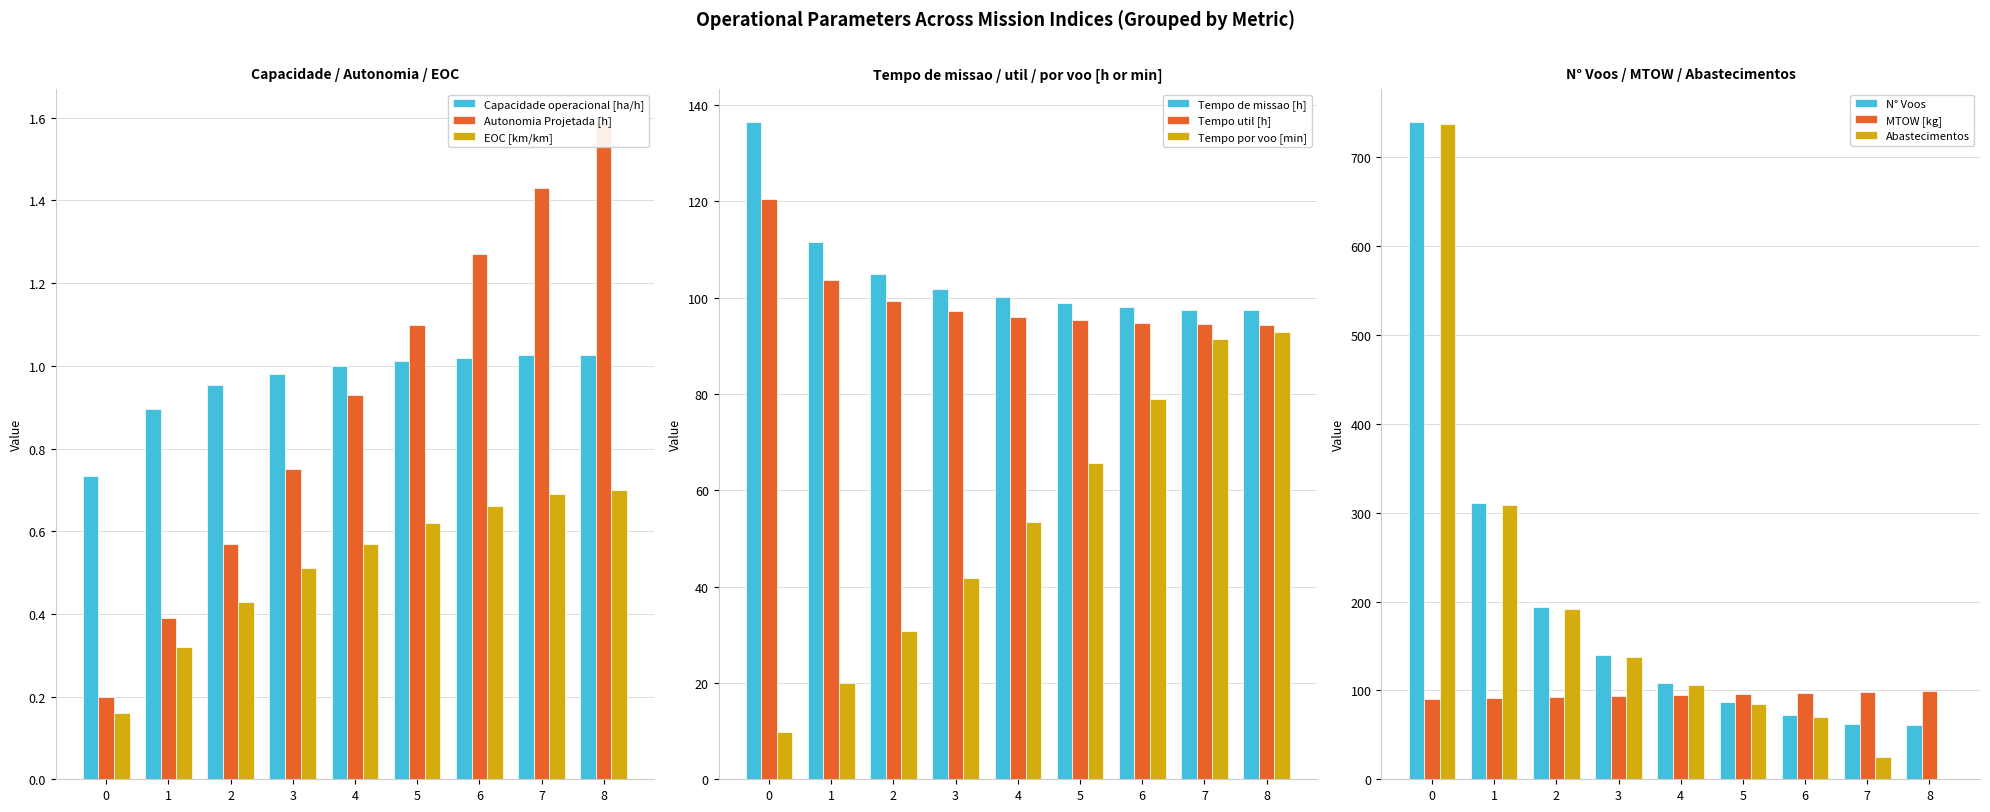

What is the highest value of the EOC [km/km] series?

0.7